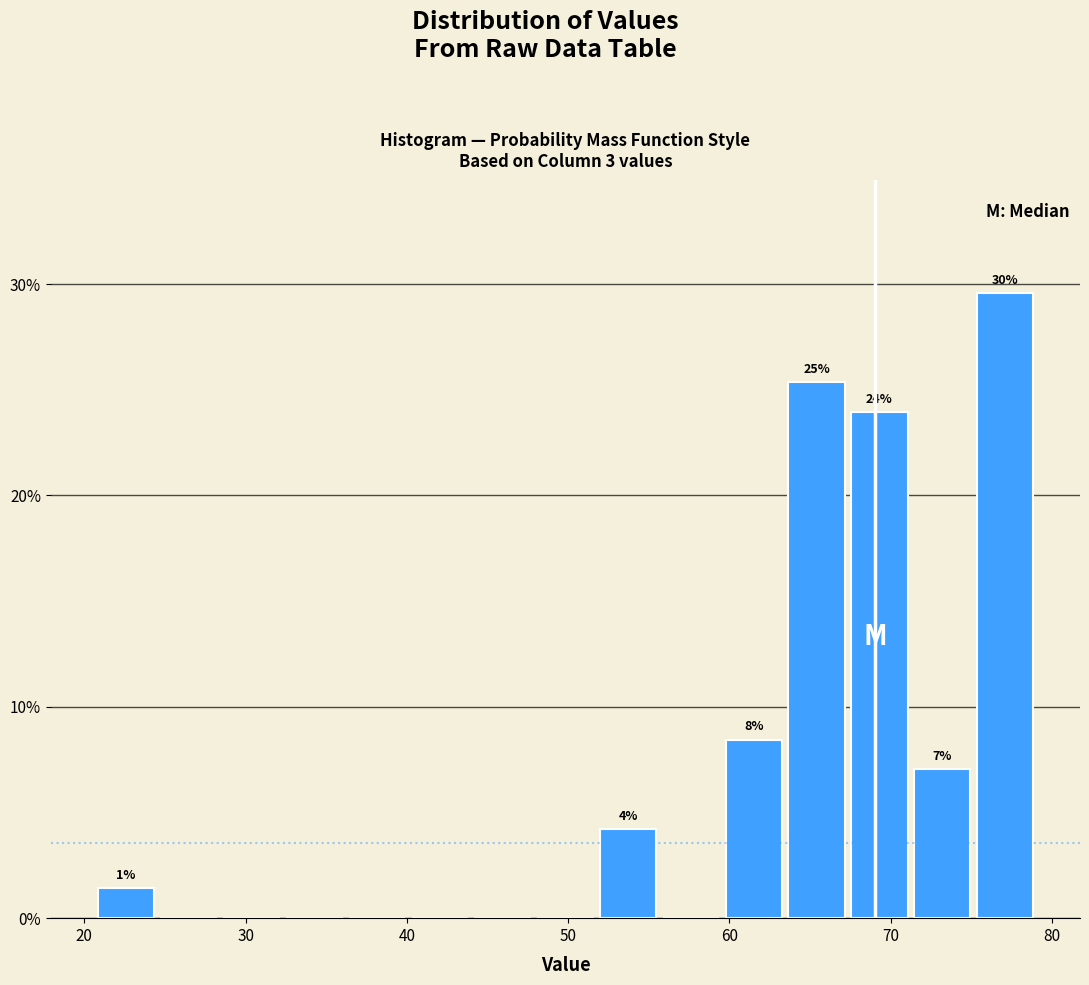

Read against the x-axis, roughly where is the centre of the tallest bar?

77